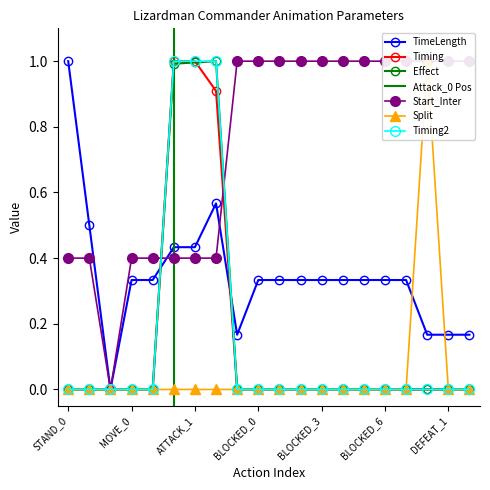

What is the maximum value for Timing2?

1.0